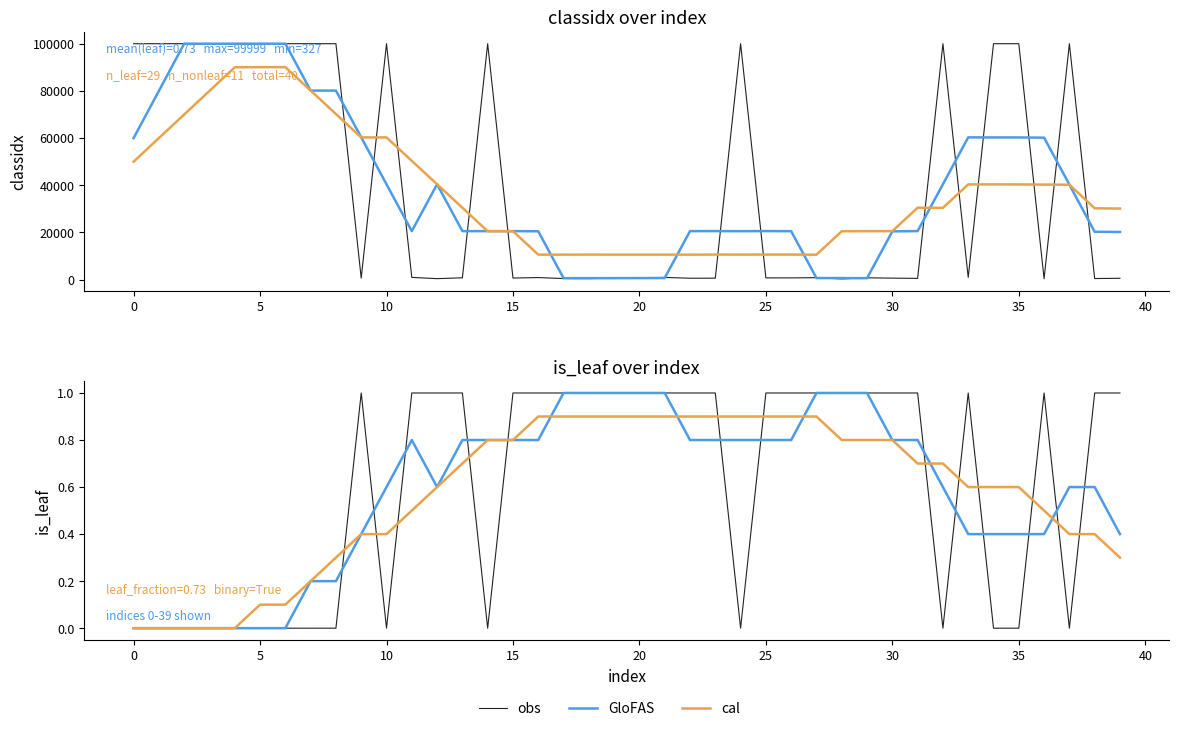

How many lines are shown in the chart?

3